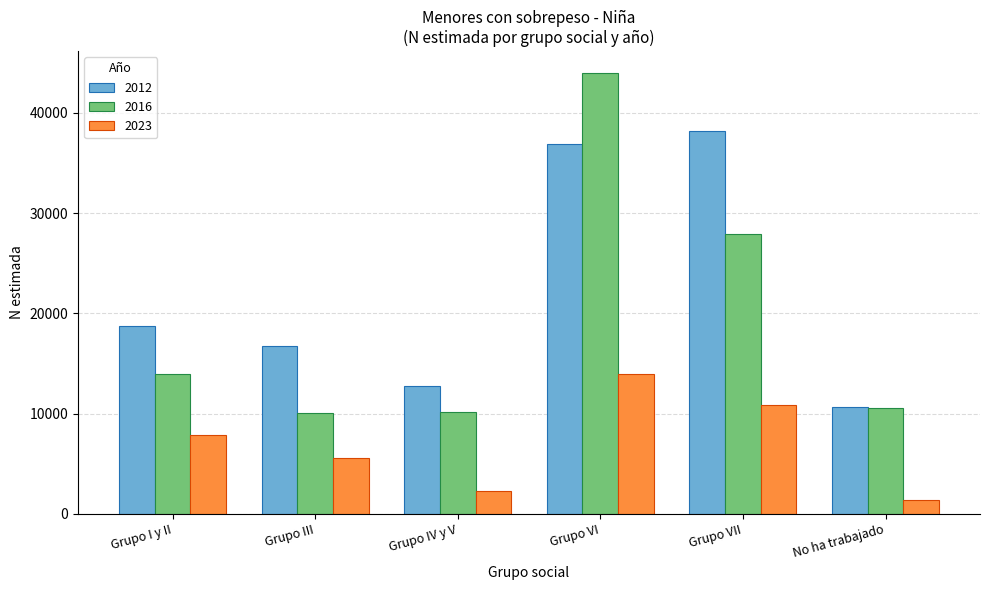

Between Grupo I y II and Grupo IV y V, which series saw the biggest shift?

2012